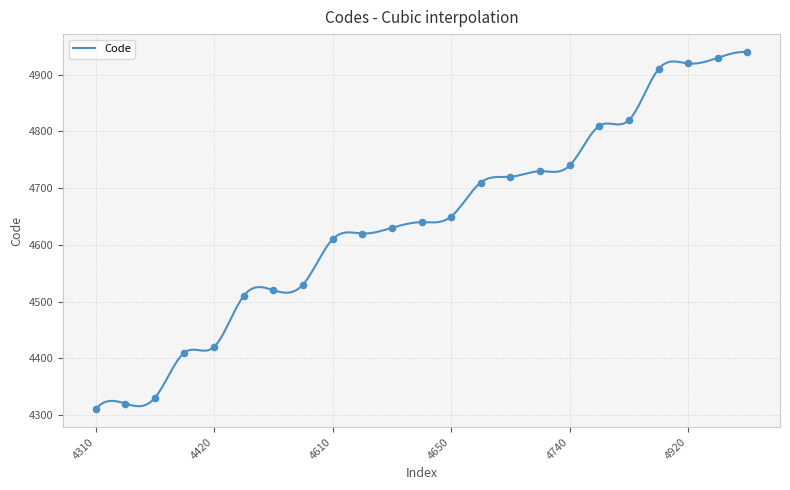

What is the ratio of the value at 4610 to the value at 4320?

1.1